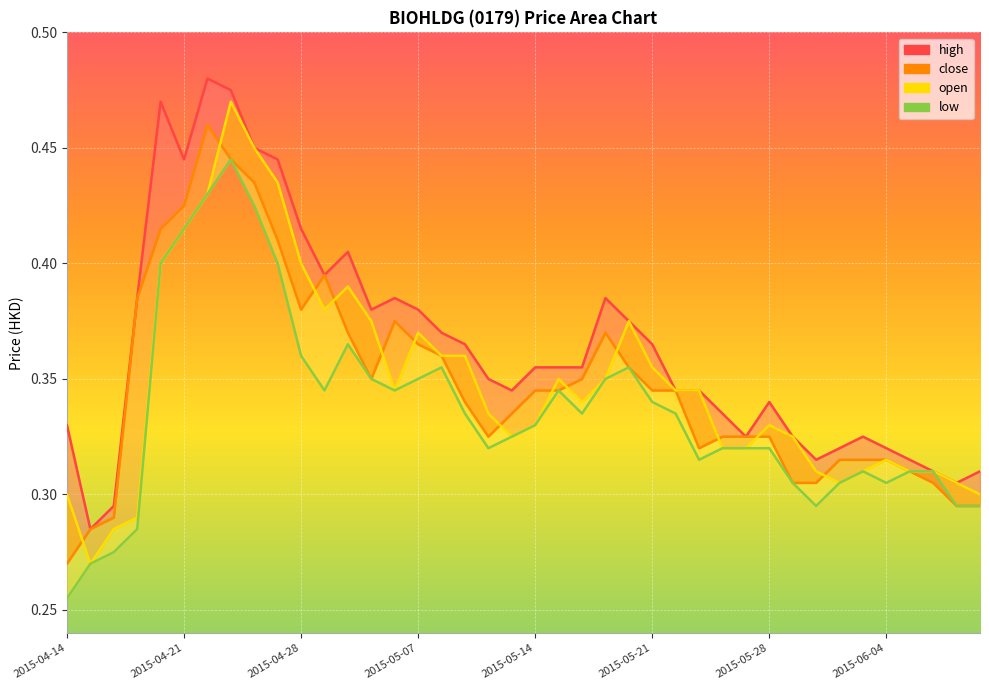

What is the difference between the maximum and second lowest values in the close series?

0.2